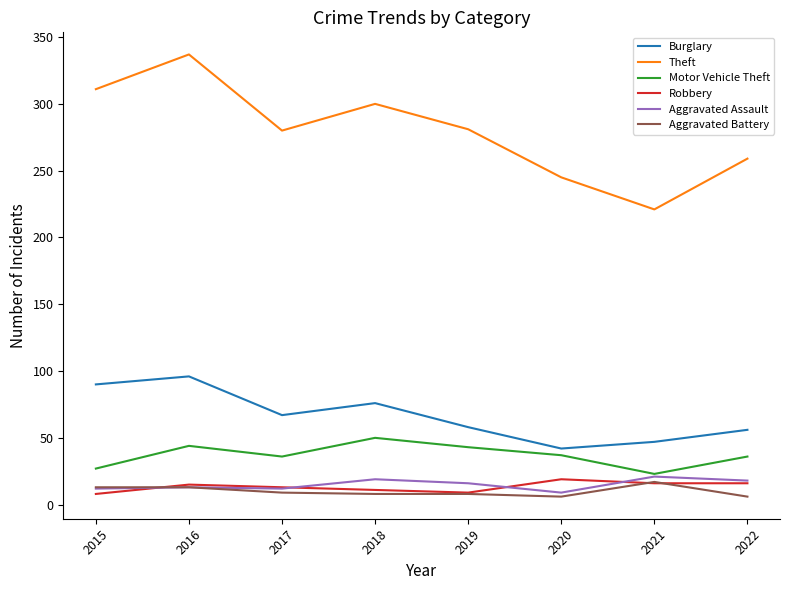

Count the number of categories in the chart.

8